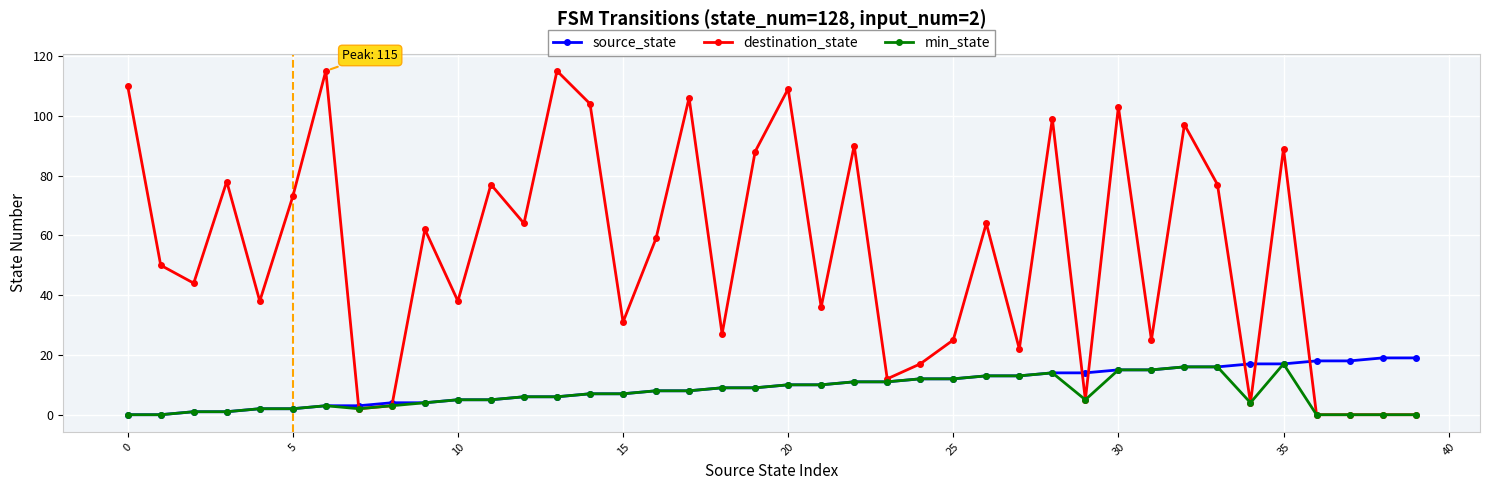

How many data points in min_state are less than 7?

20